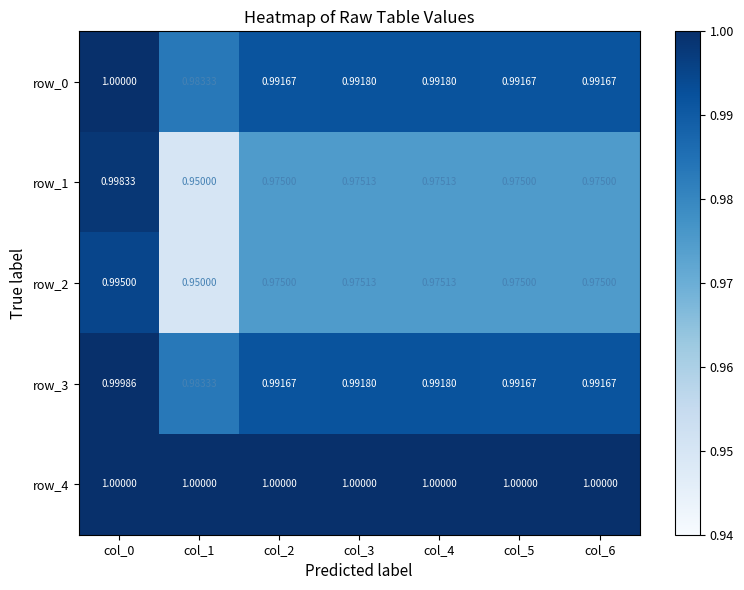

What is the average value of the row_1 series?

1.0